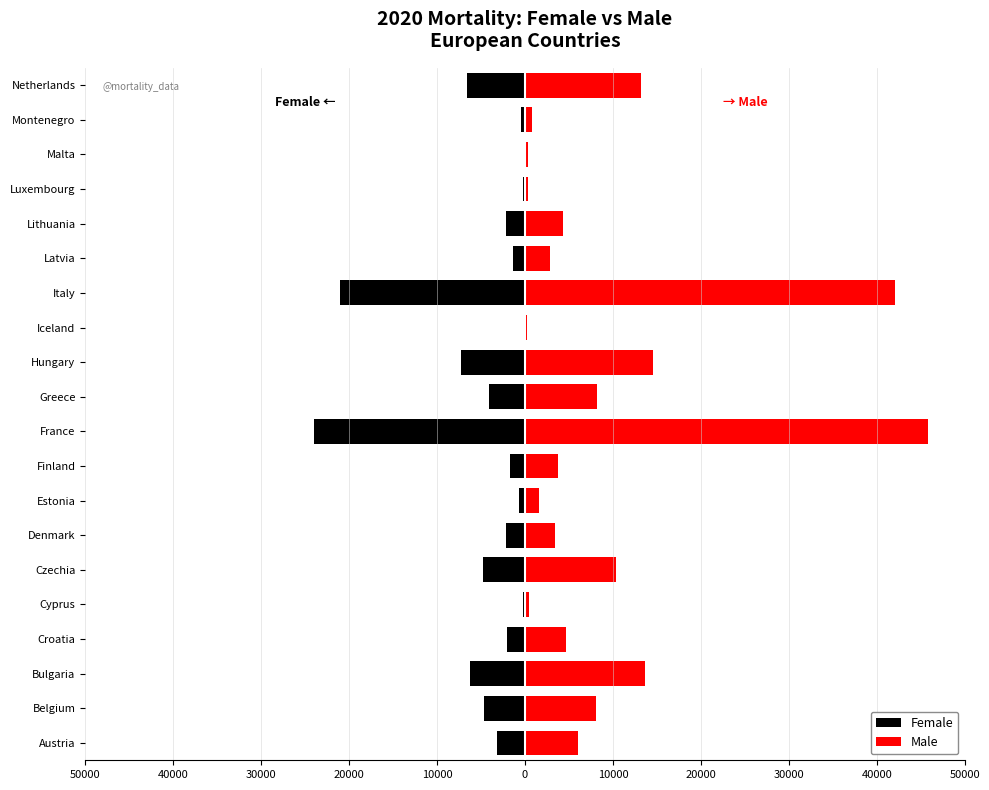

How many series are shown in this chart?

2